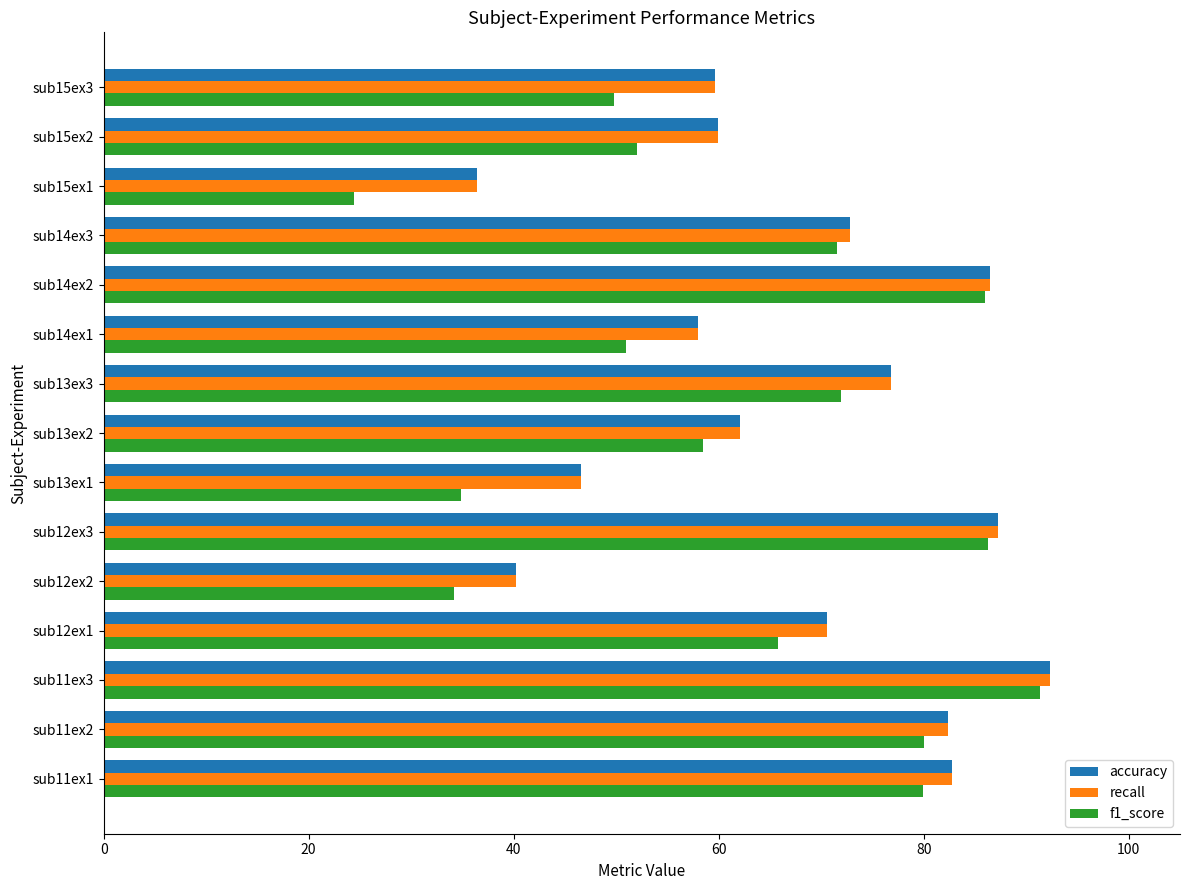

Where is accuracy nearest to the value 64?

sub13ex2